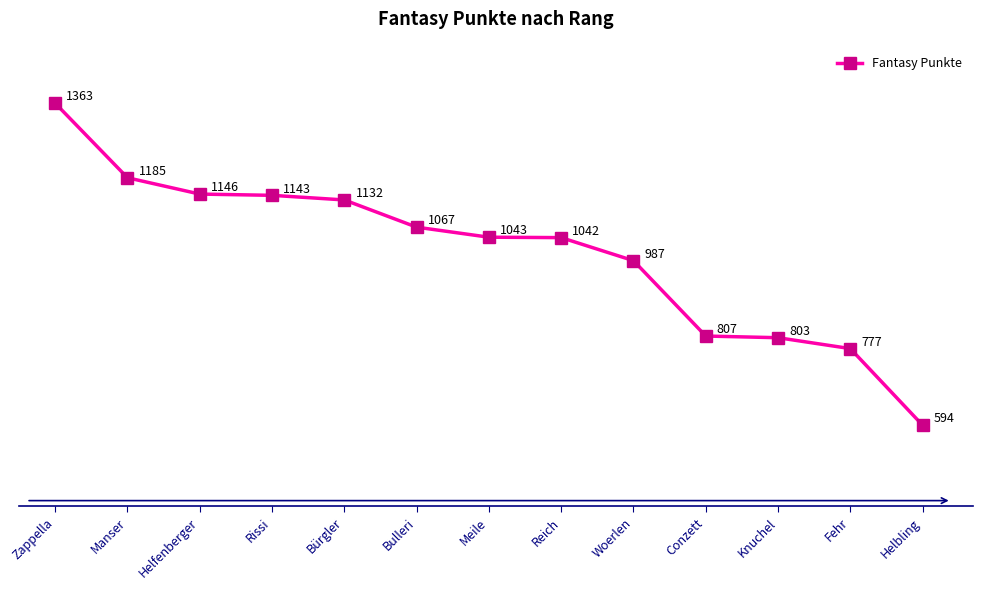

The value at Meile is 244. True or false?

False